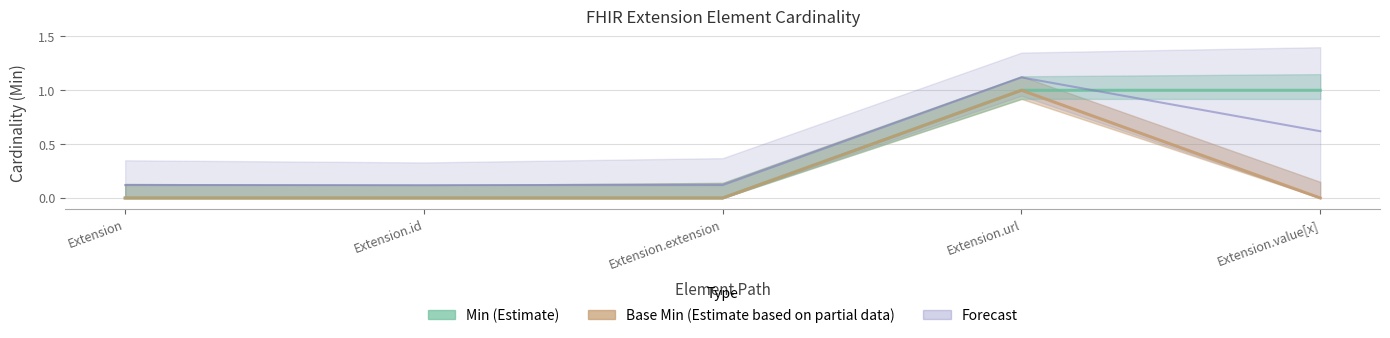

Which category has the lowest value in the Min series?

Extension